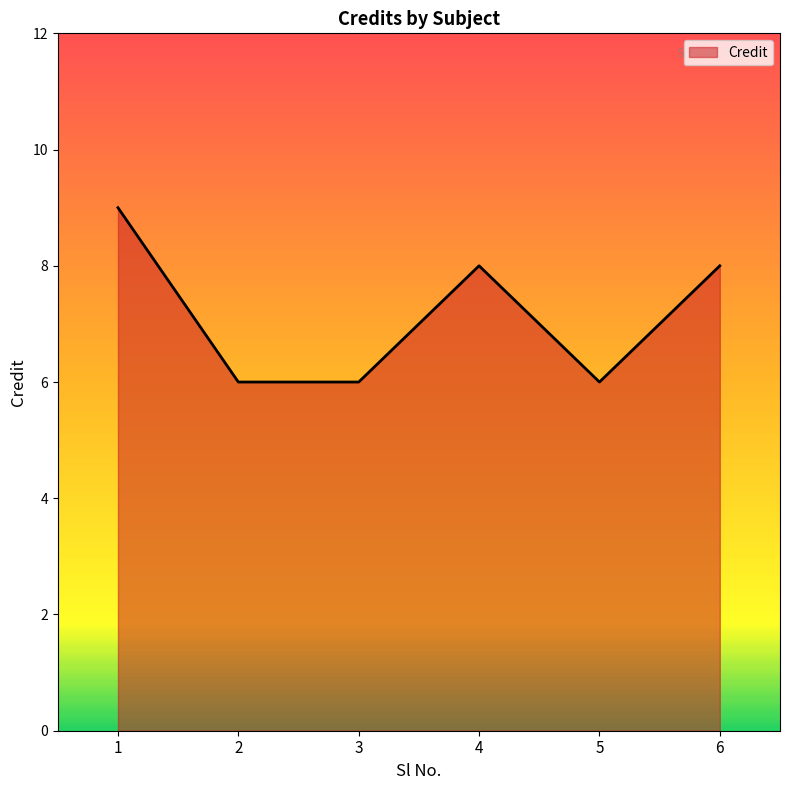

What is the change in value from 2 to 4?

+2